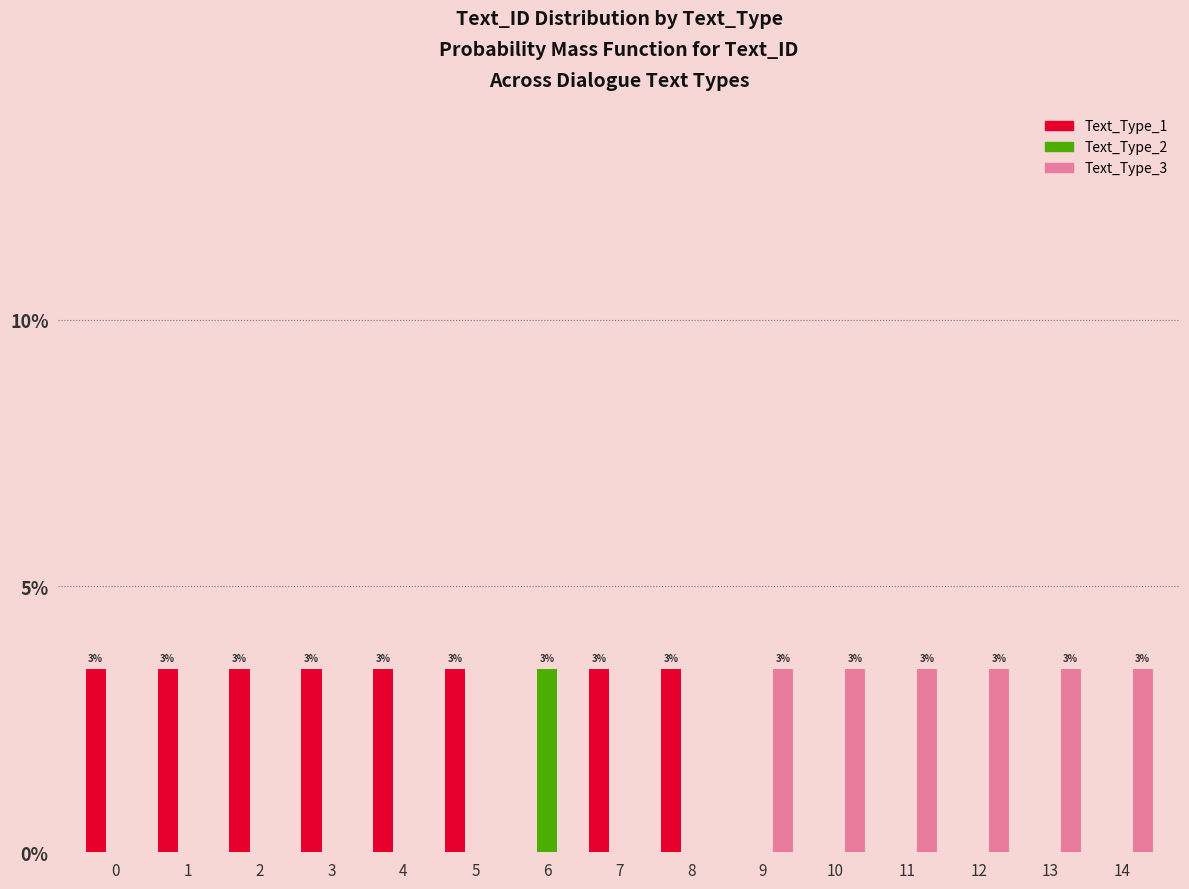

Is it true that Text_Type_2 equals -1.2 at 13?

False